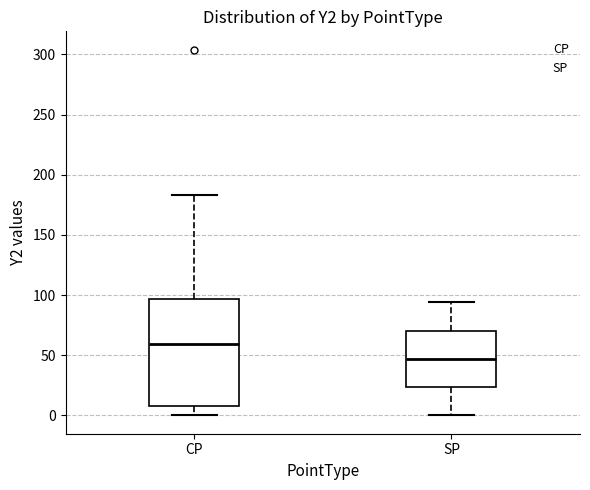

Reading left to right, read every box against the y-axis: the position of its median line, the range the box covers, and the ends of its whiskers. The values are not printed on the chart, so give them approximately, as read against the axis.

CP: median 60, box 10 to 95, whiskers 0 to 185
SP: median 45, box 25 to 70, whiskers 0 to 95